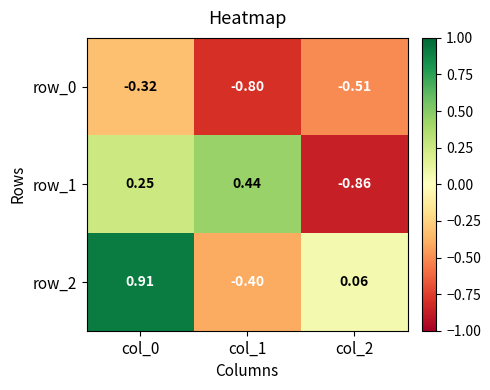

Is the value of row_1 at col_1 greater than the value of row_2 at col_0?

No